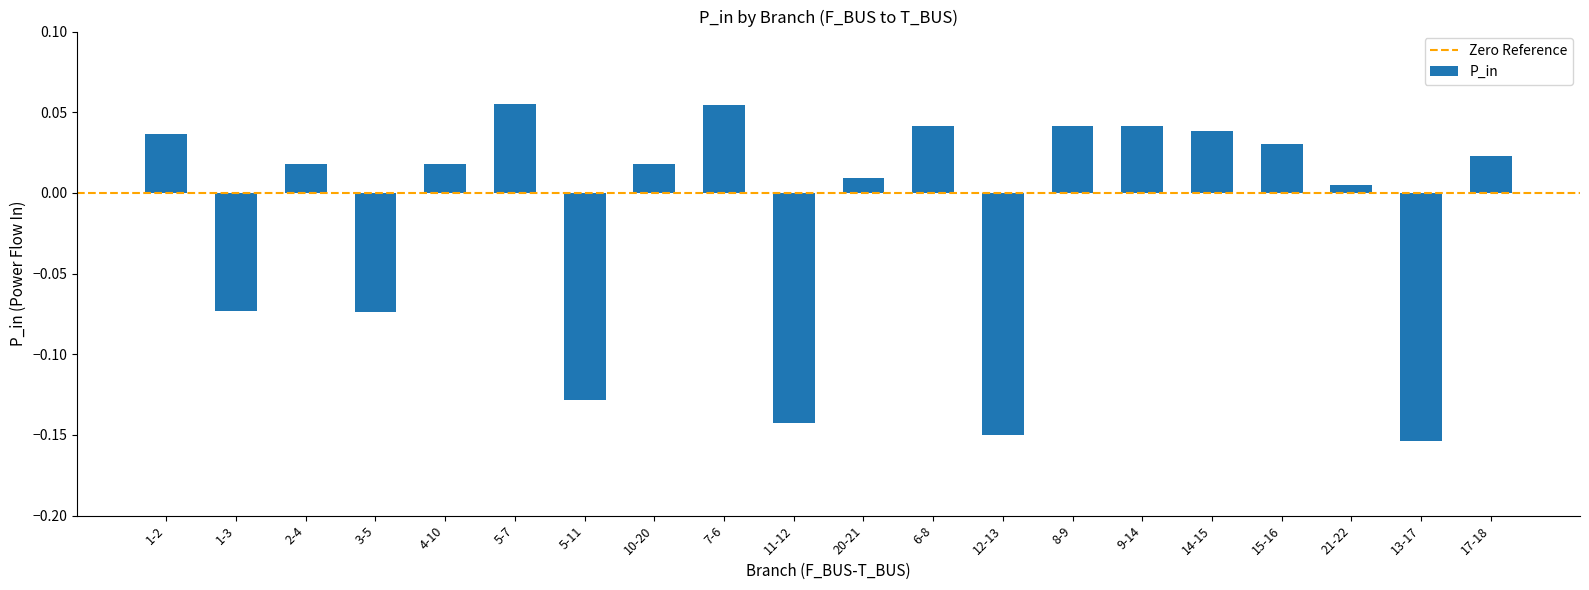

How many bars are there in total?

20